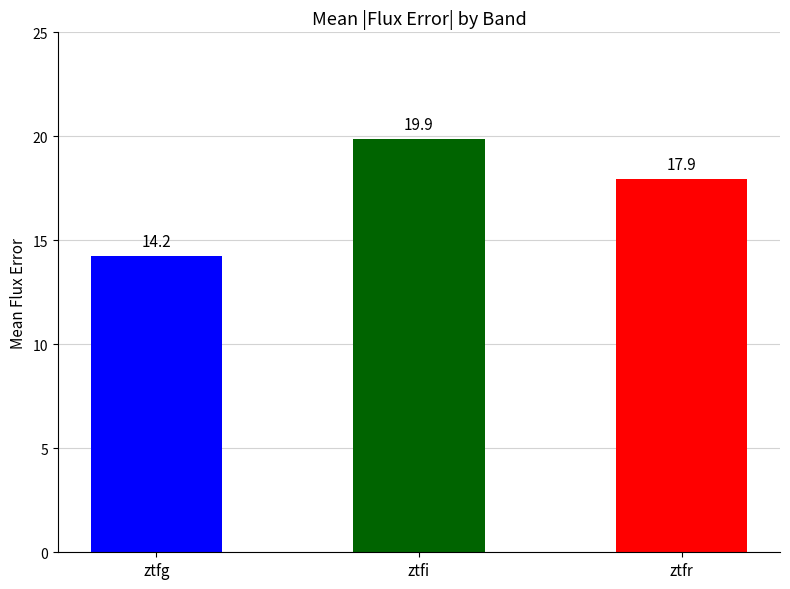

What is the change in value from ztfi to ztfr?

-1.9